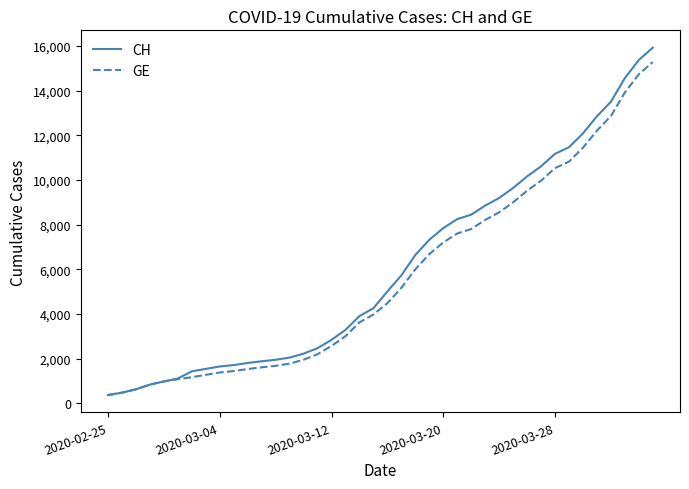

Is this an area chart (filled region under the line)?

No